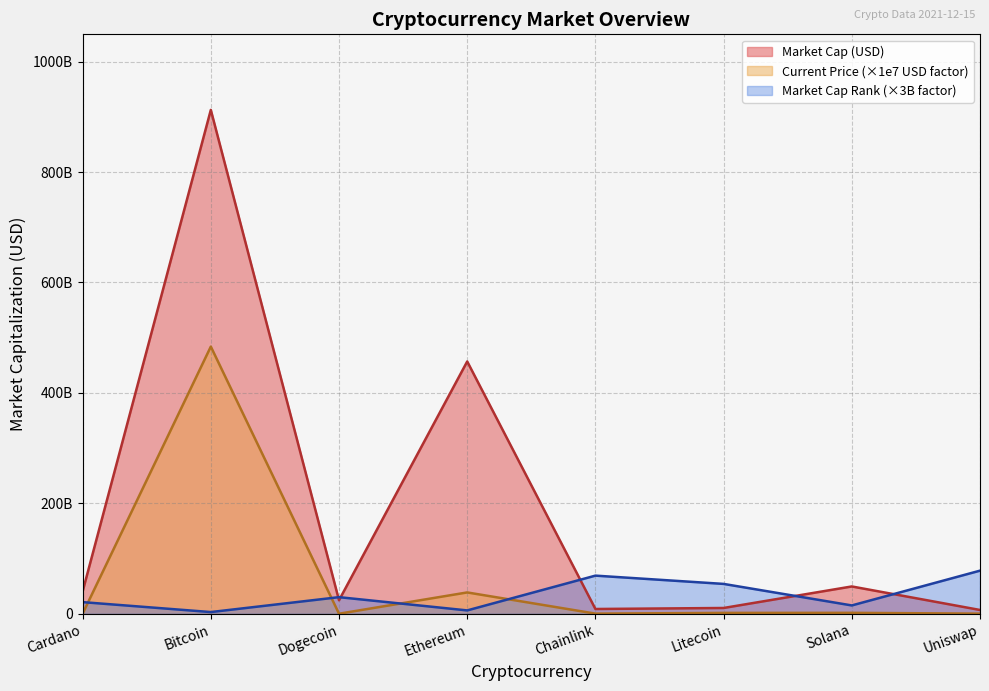

What are all the series names shown in the legend?

Market Cap (USD), Current Price (×1e7 USD factor), Market Cap Rank (×3B factor)